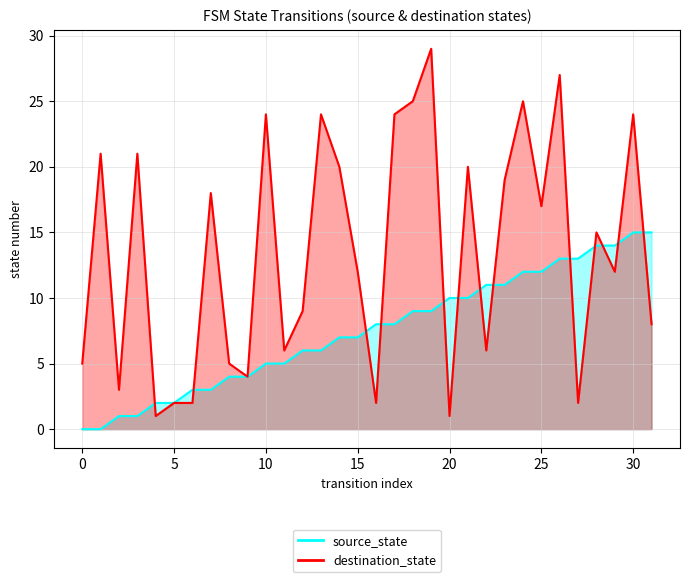

What is the average value of the destination_state series?

14